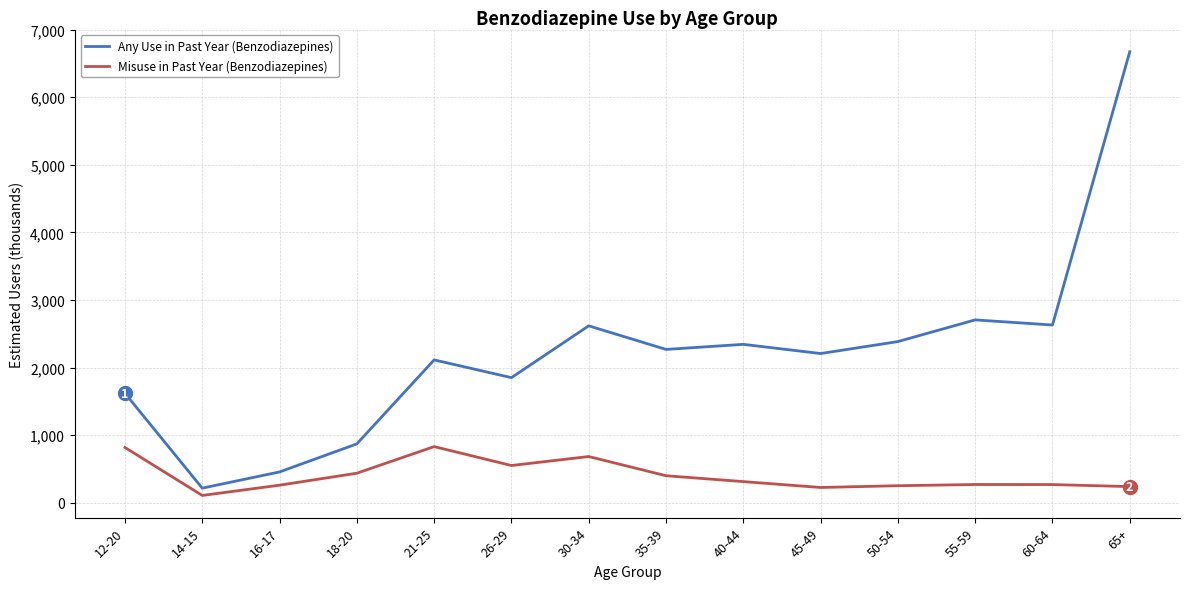

What position from the left is 14-15?

2